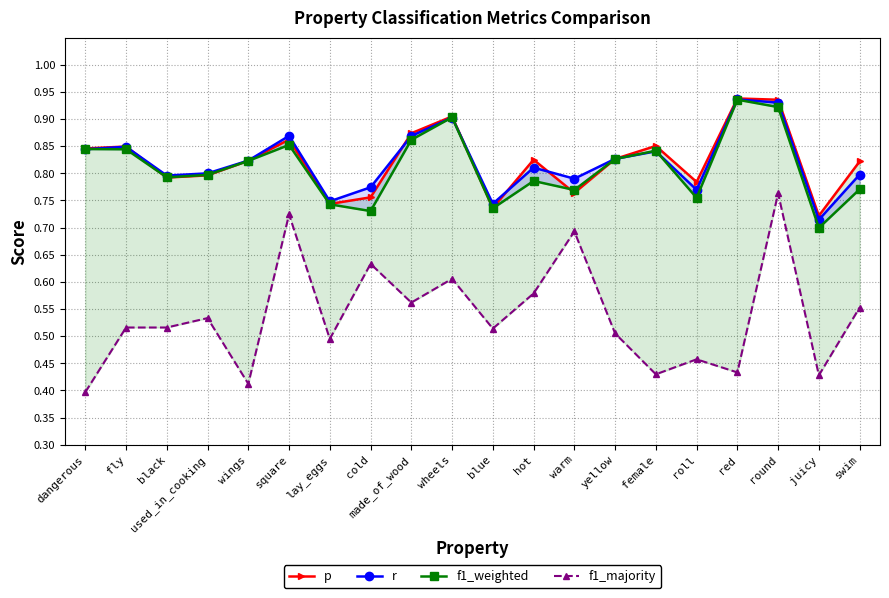

What is the spread (max minus min) of values at female?

0.4